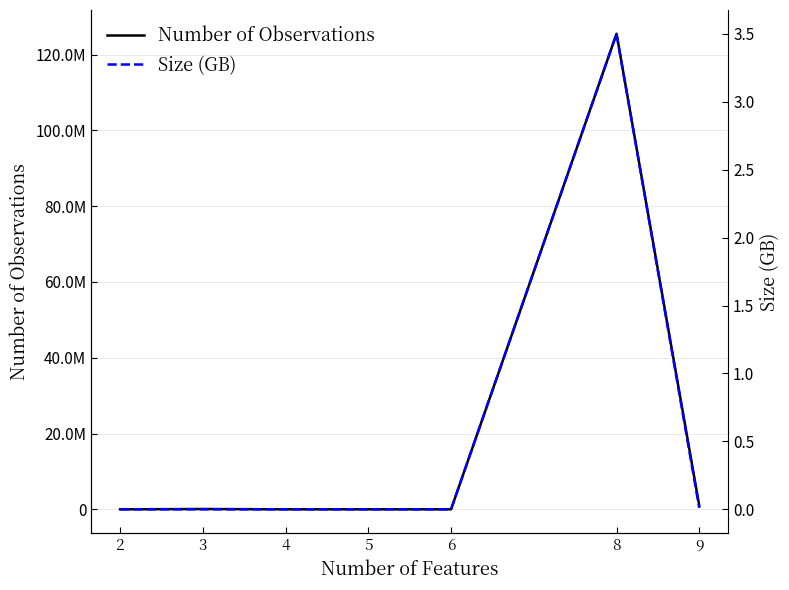

How many interior local peaks does the Size (GB) series have?

1